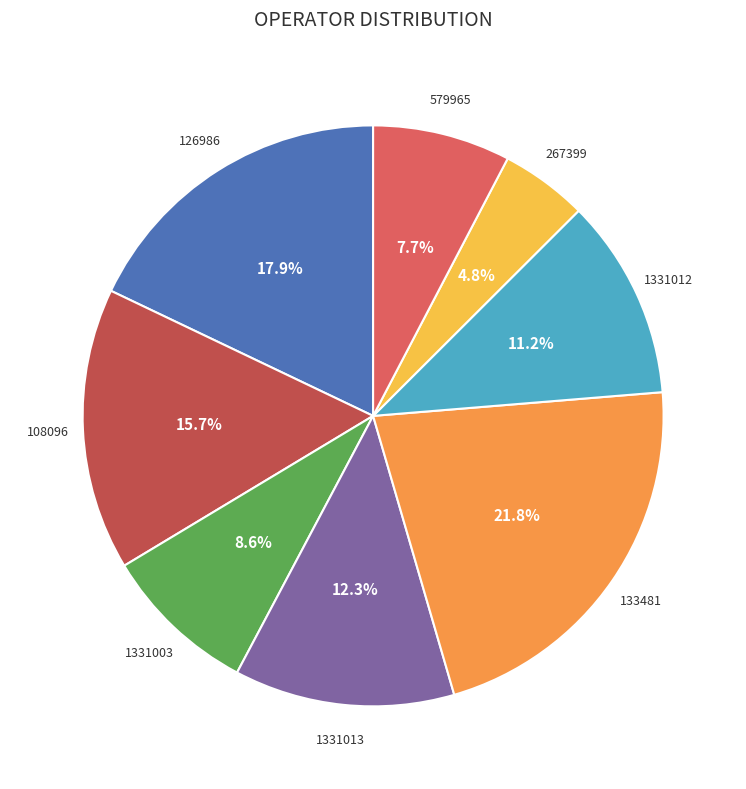

Does any single category account for the majority?

No